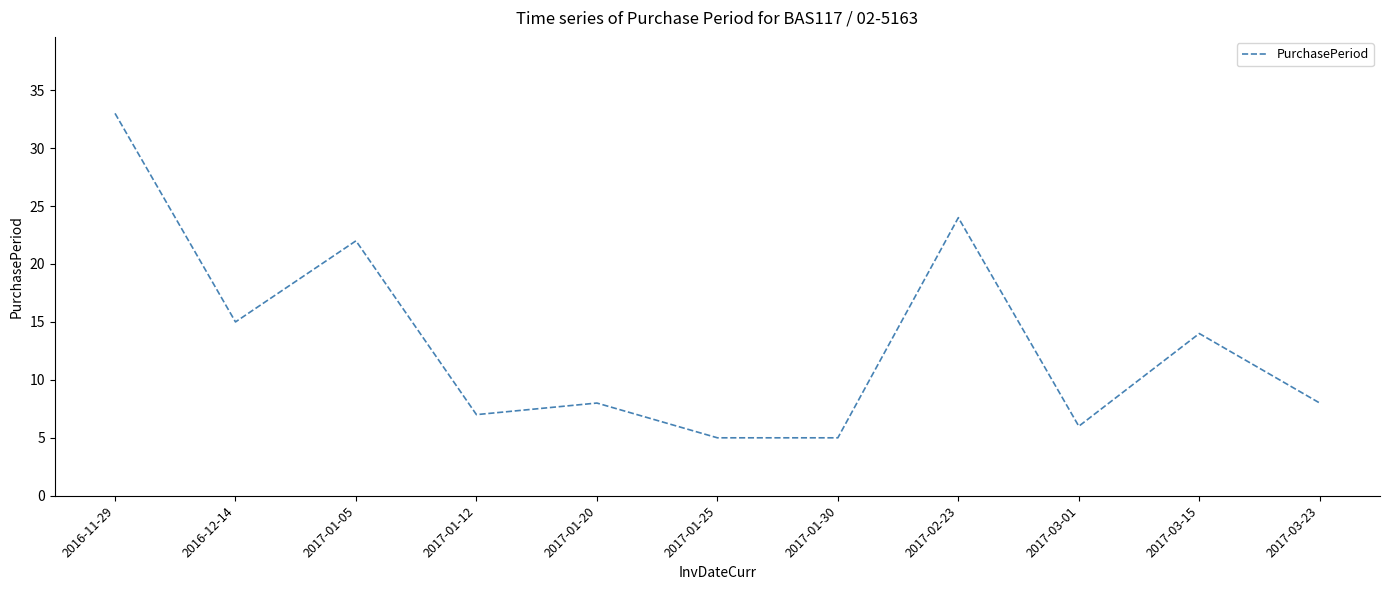

At which label does the data first exceed 8?

2016-11-29